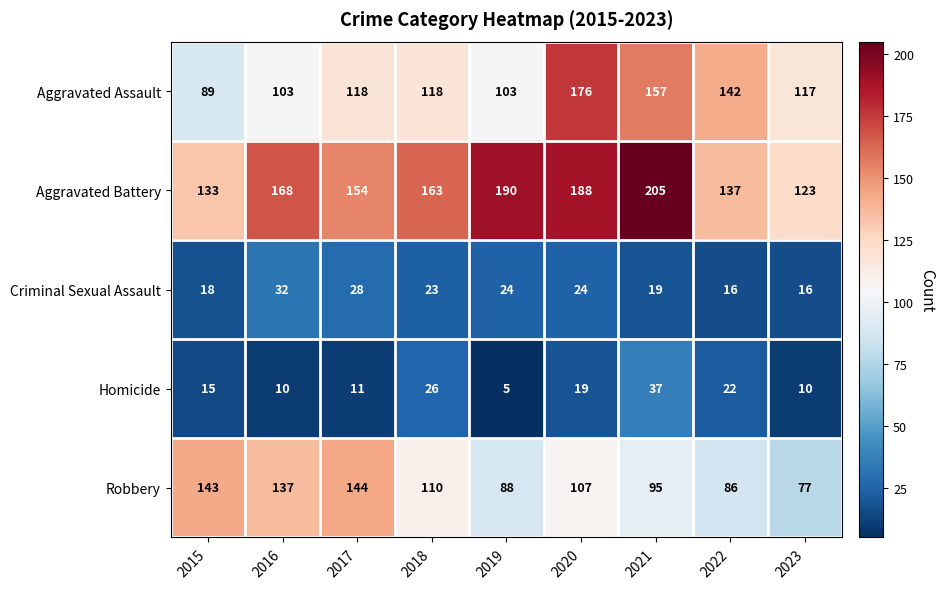

Which series has the largest range (max minus min)?

Aggravated Assault